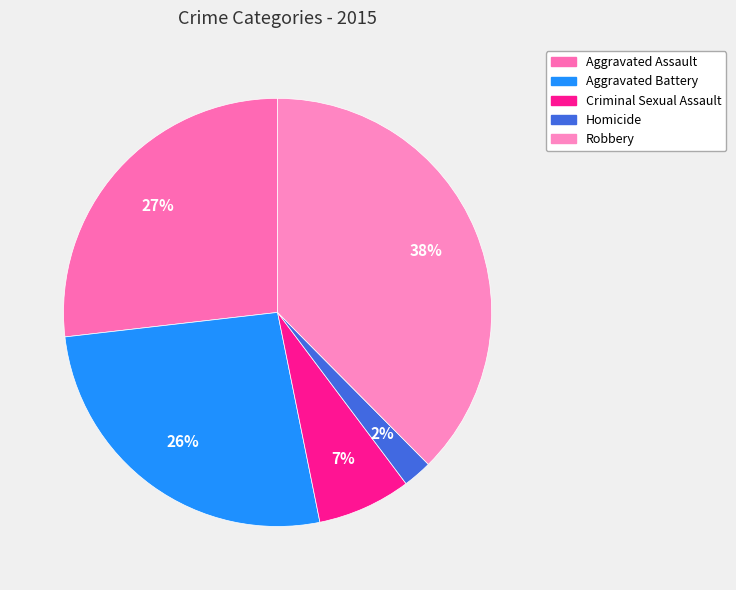

Is it true that Homicide is 2% of the pie?

True